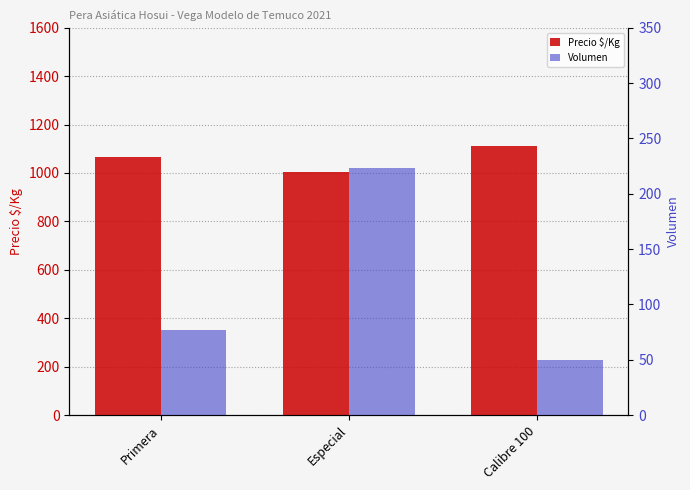

What is the difference between the maximum and minimum values in the Precio $/Kg series?

108.3